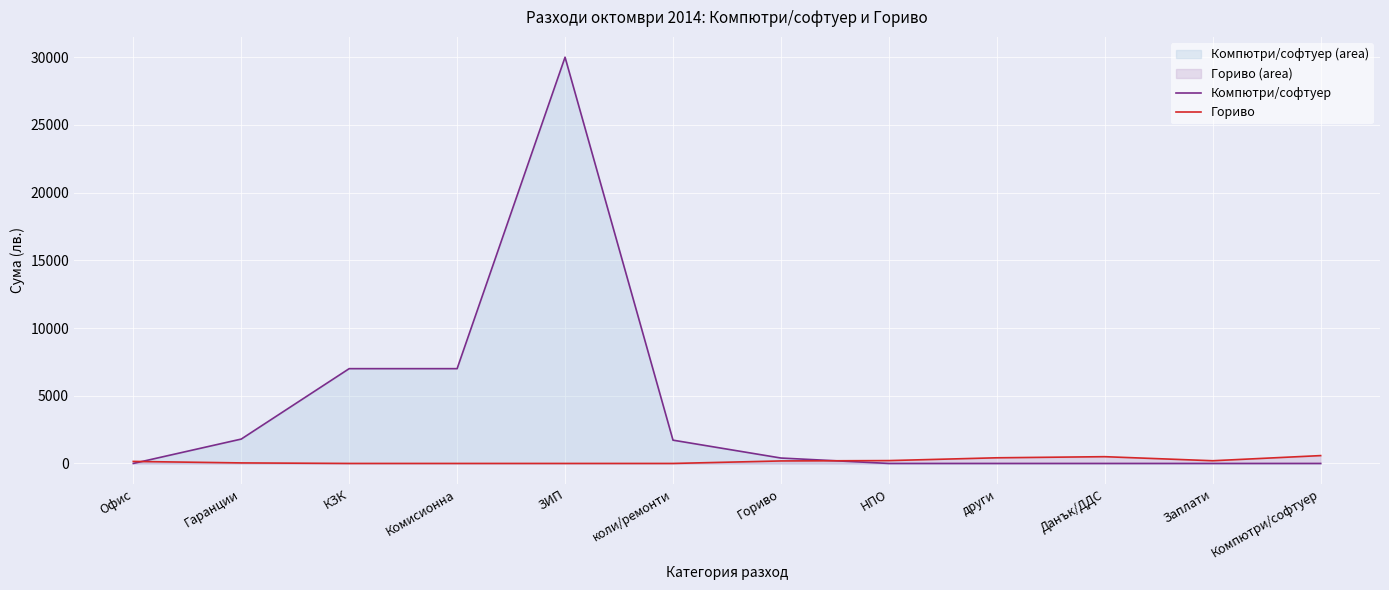

How many times do Компютри/софтуер and Гориво cross each other?

2